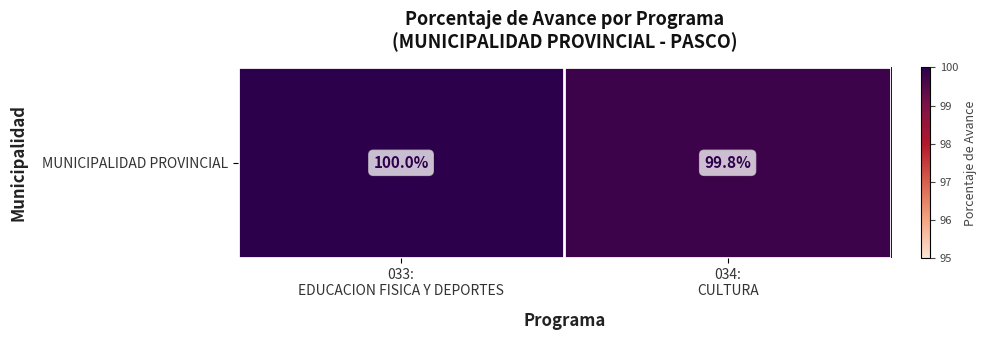

How many values are between 99 and 100?

2